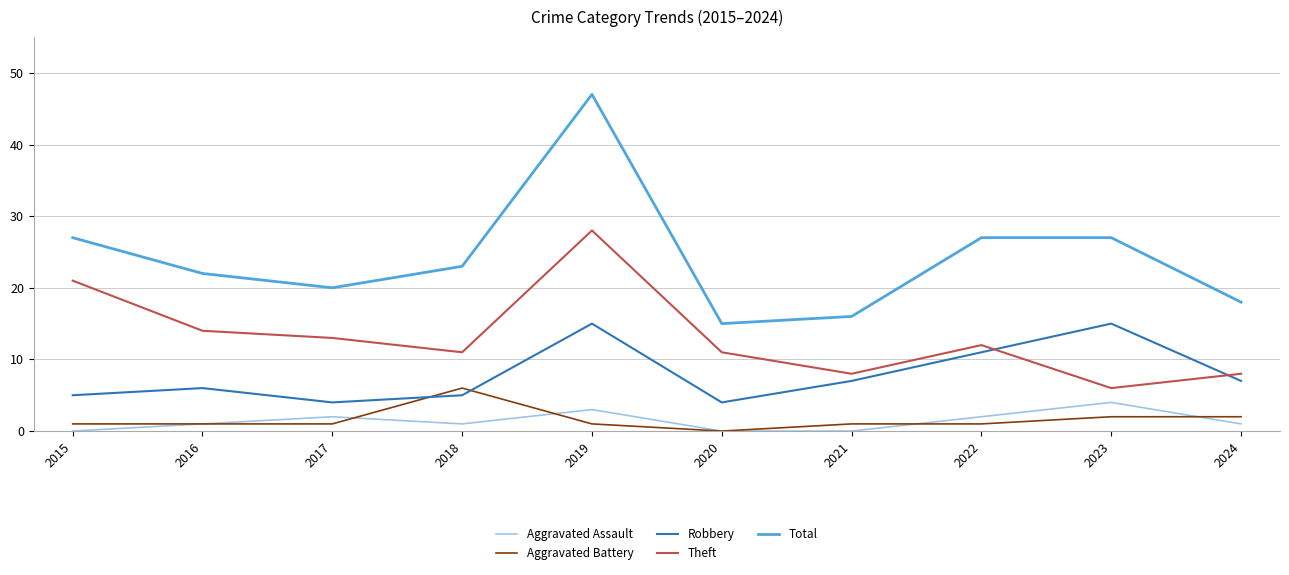

True or false: Theft has a value of 9 at 2016.

False